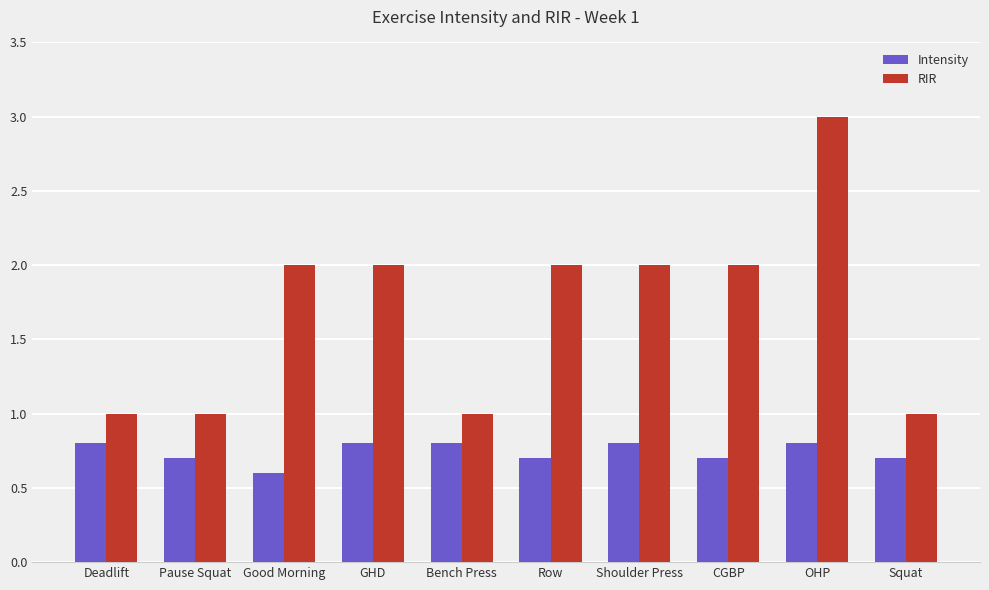

How many distinct data groups are displayed?

2